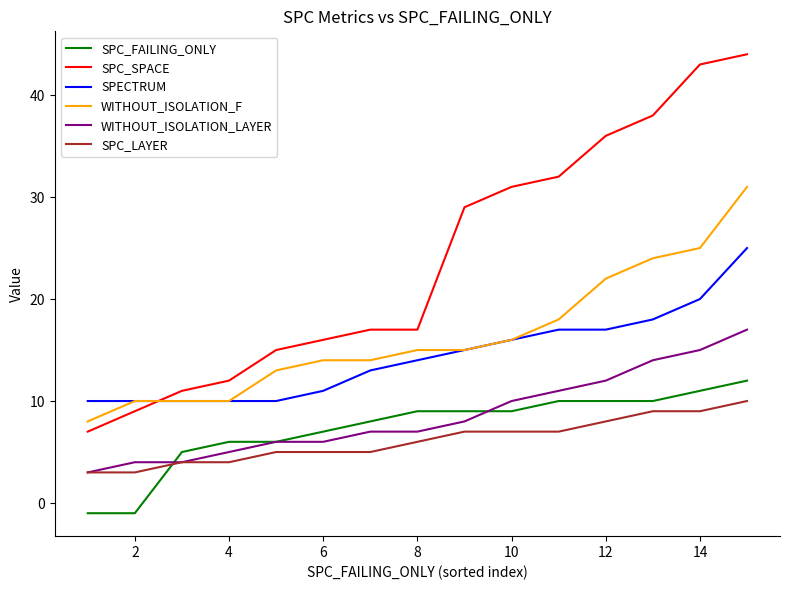

Reading left to right, transcribe all the data shown in this chart.

SPC_FAILING_ONLY: -1	-1	5	6	6	7	8	9	9	9	10	10	10	11	12
SPC_SPACE: 7	9	11	12	15	16	17	17	29	31	32	36	38	43	44
SPECTRUM: 10	10	10	10	10	11	13	14	15	16	17	17	18	20	25
WITHOUT_ISOLATION_F: 8	10	10	10	13	14	14	15	15	16	18	22	24	25	31
WITHOUT_ISOLATION_LAYER: 3	4	4	5	6	6	7	7	8	10	11	12	14	15	17
SPC_LAYER: 3	3	4	4	5	5	5	6	7	7	7	8	9	9	10